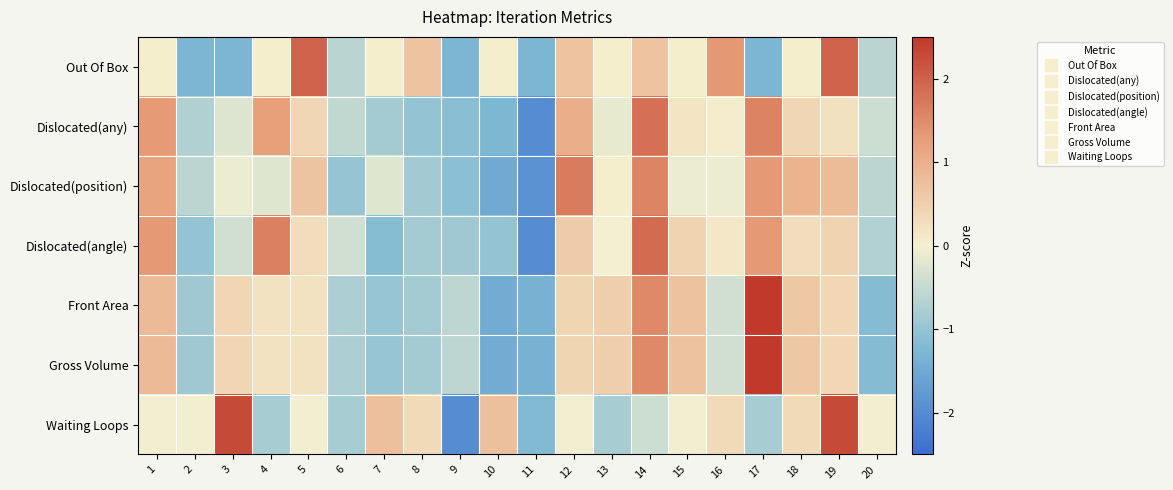

Which series has the widest spread of values?

Waiting Loops